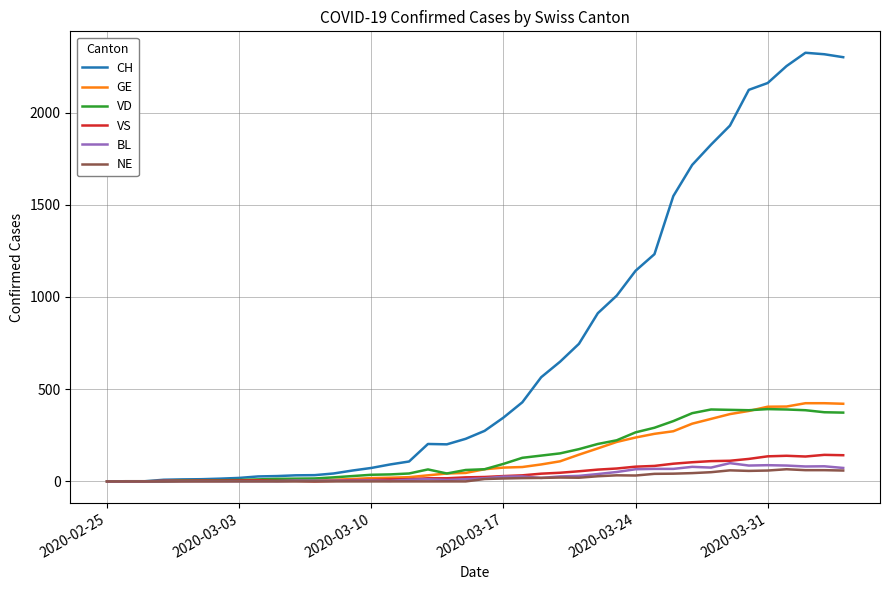

What is the maximum value for VS?

144